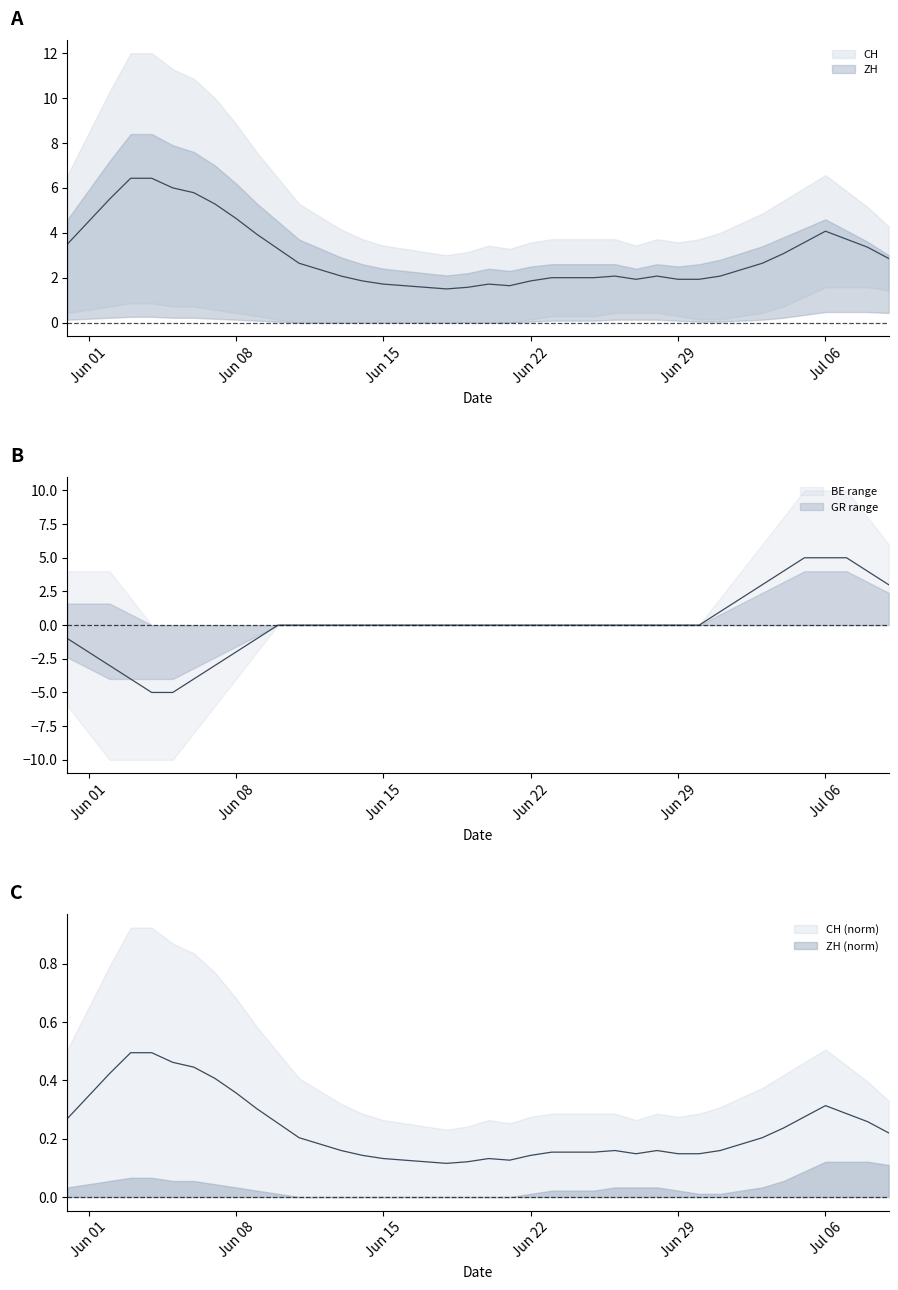

Which has a higher value, 11 or 38?

38